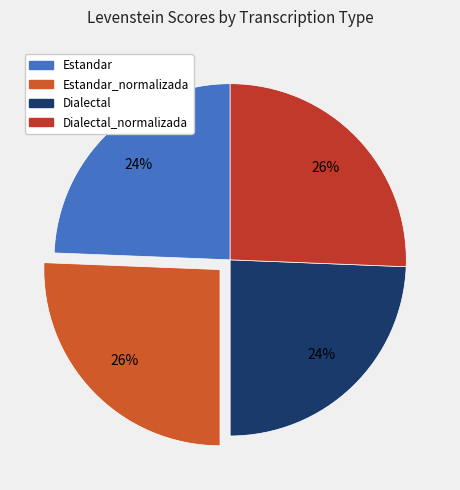

Is the sum of Dialectal_normalizada and Estandar_normalizada greater than half?

Yes